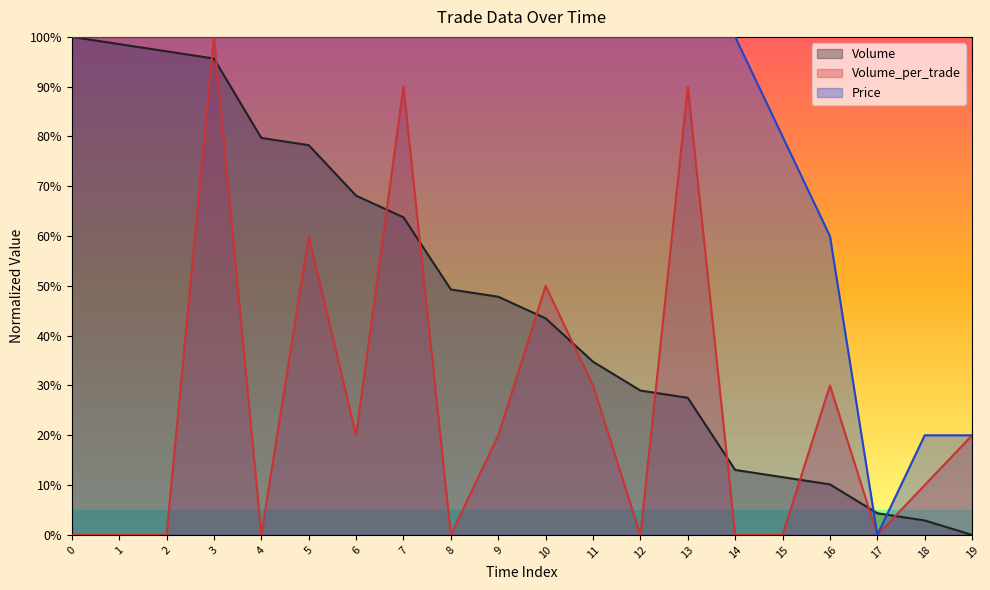

What is the spread (max minus min) of values at 11?

0.7